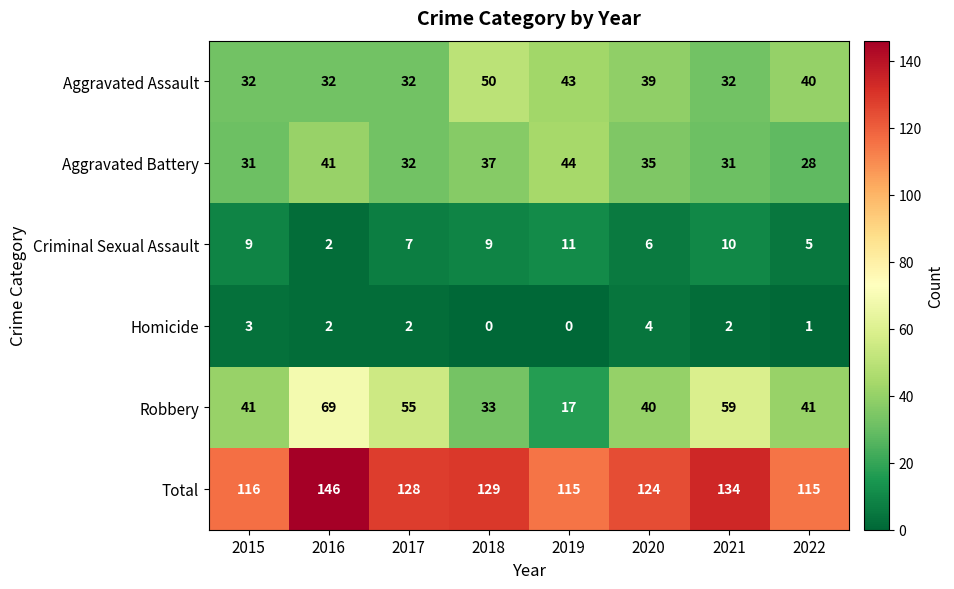

What is the sum of all Total values?

1007